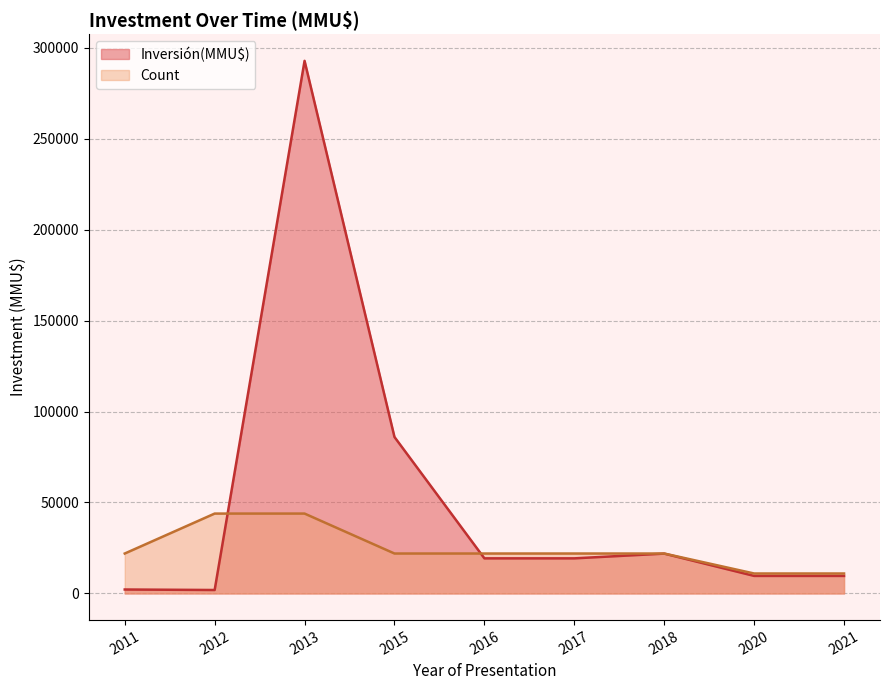

List the series in order of their peak value, highest first.

Inversión(MMU$), Count